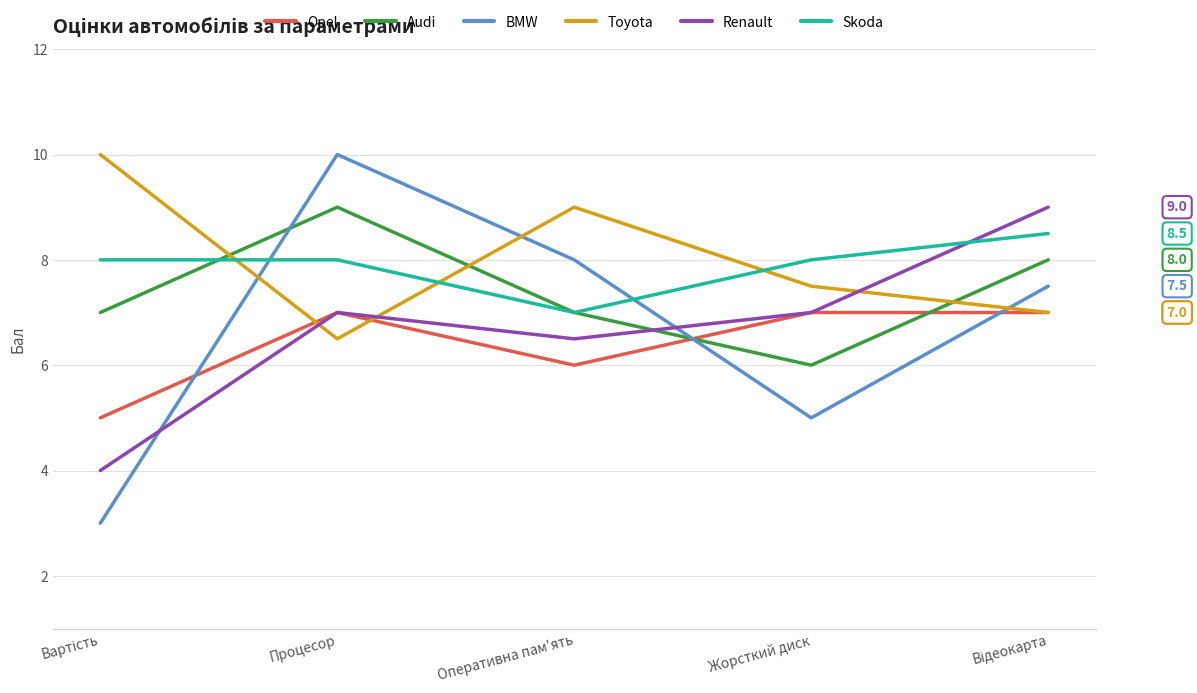

Which series has the largest range (max minus min)?

BMW